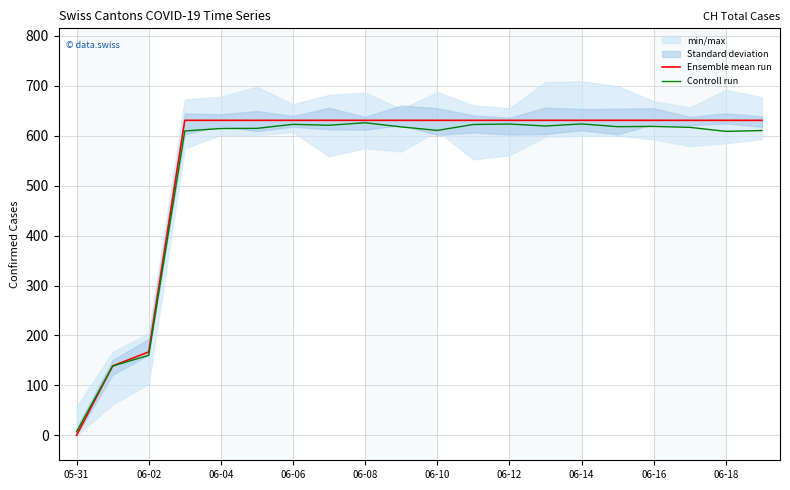

At which label is Controll run closest to 316?

06-02